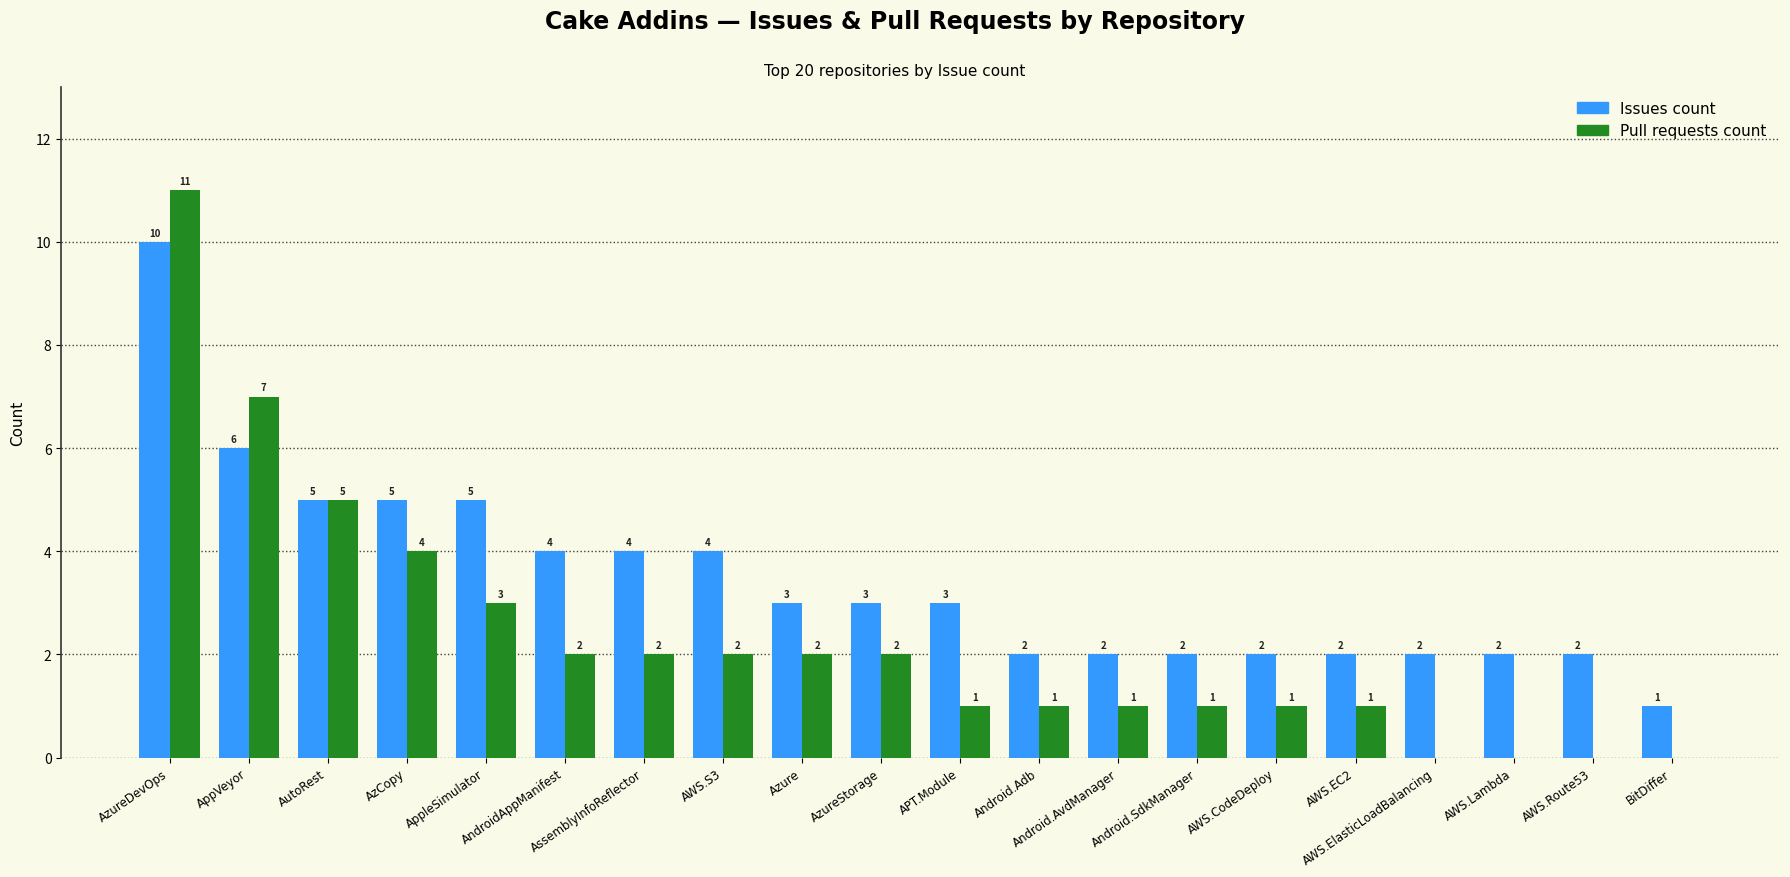

Are the bars horizontal?

No